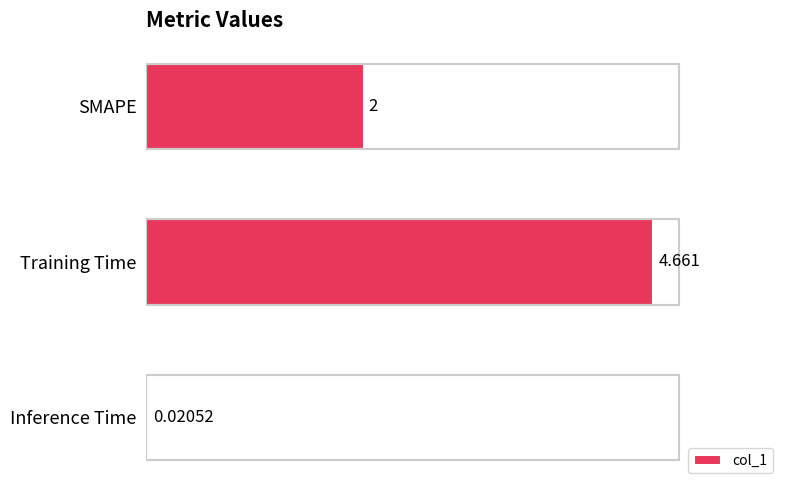

List the labels in order of value, smallest first.

Inference Time, SMAPE, Training Time